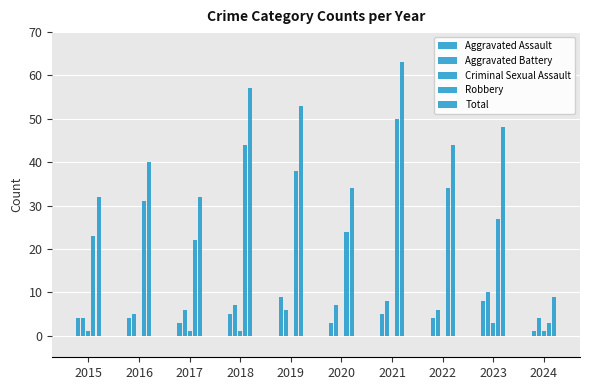

How many series are shown in this chart?

5